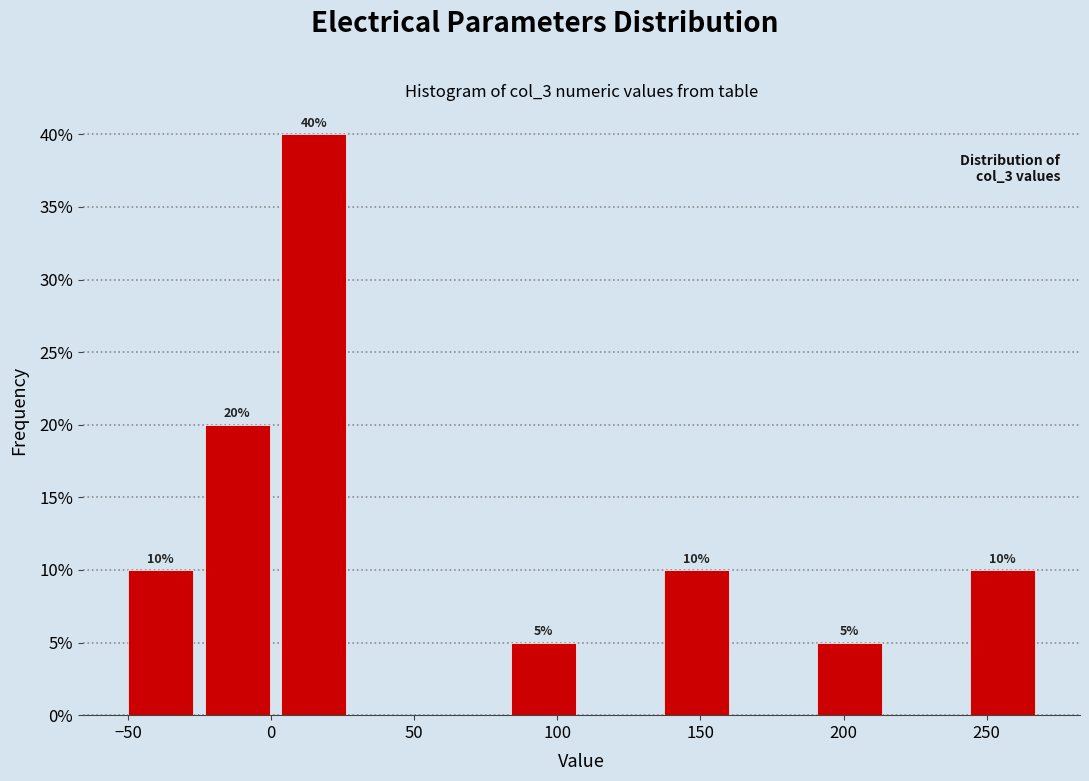

Which range on the x-axis has the tallest bar?

0 to 30